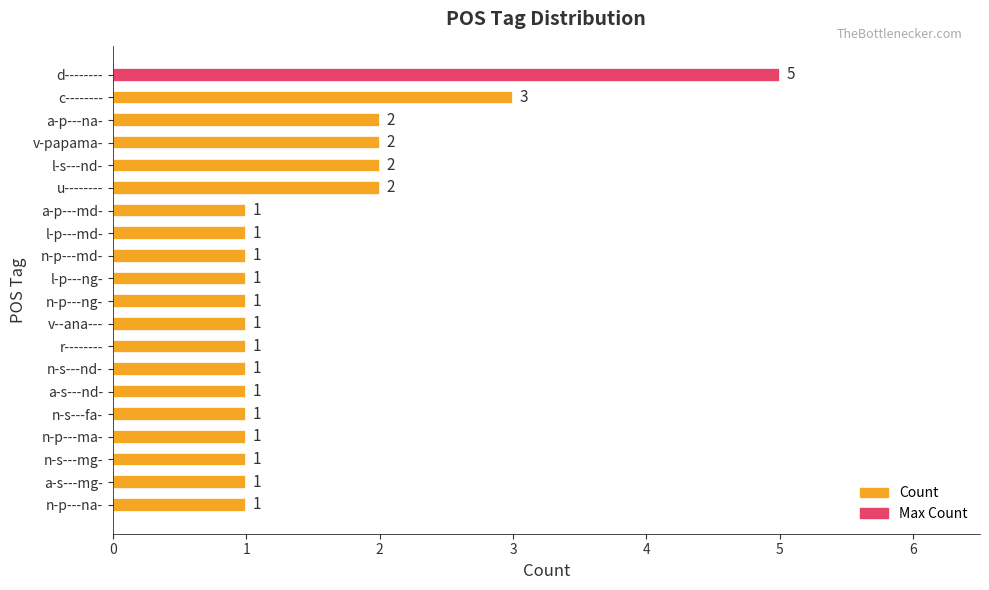

What is the value of the 20th bar from the top?

1